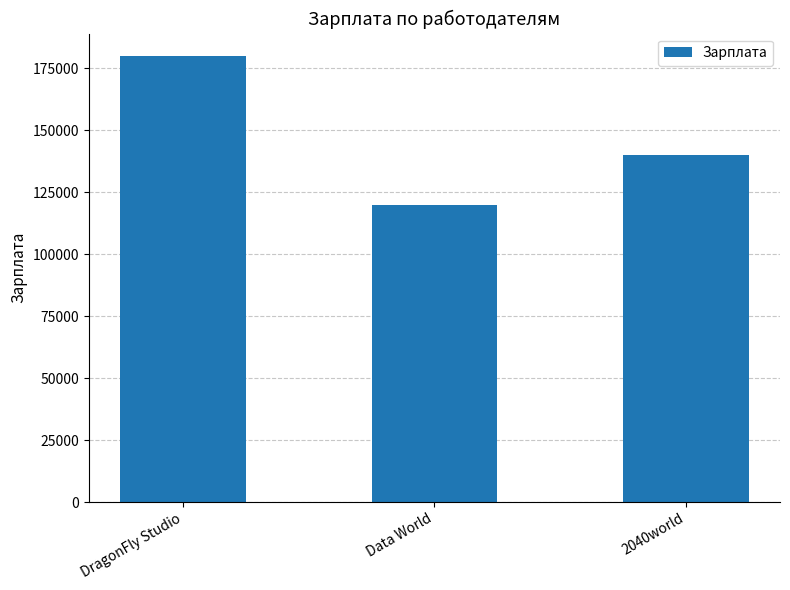

What is the difference between the maximum and minimum values?

60000